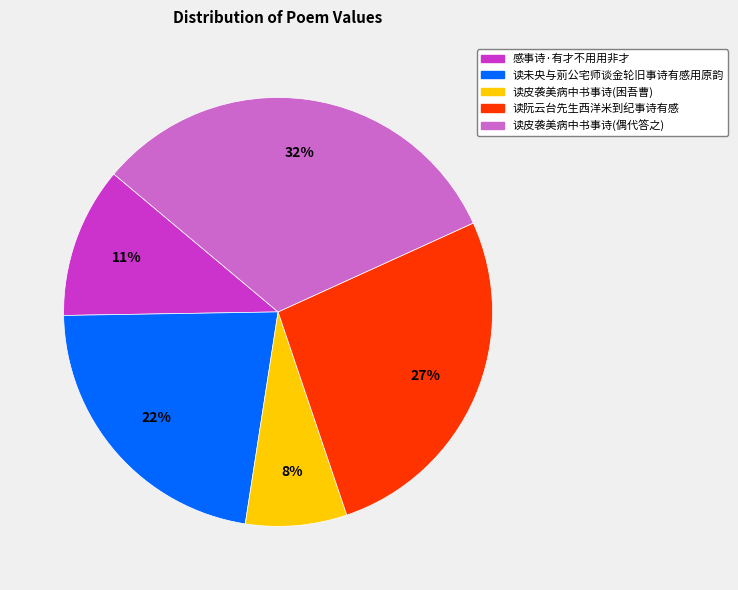

To the nearest percent, what is the difference between the largest and smallest slice percentages?

24%